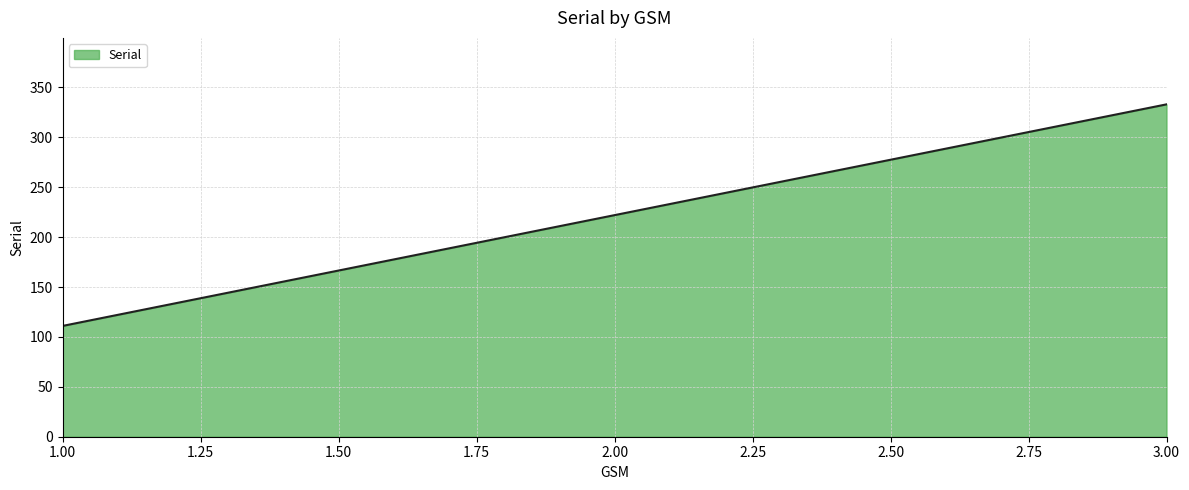

What is the difference between the maximum and minimum values?

222